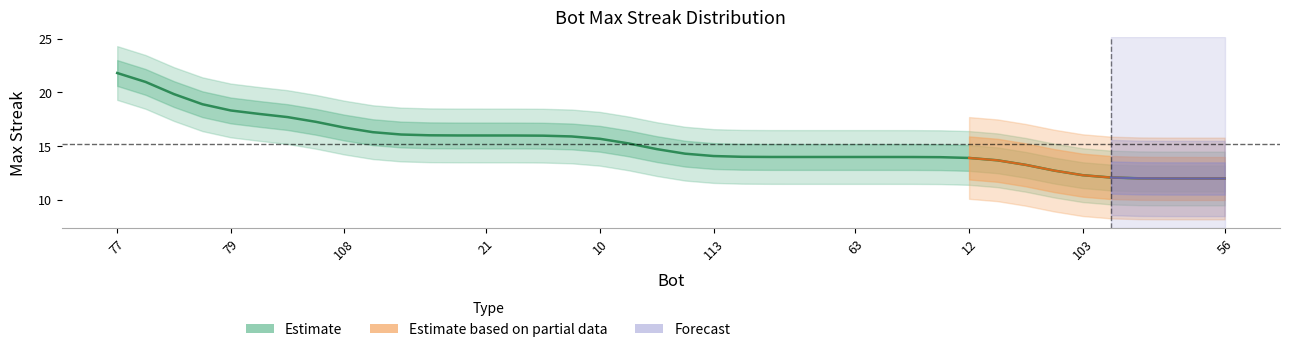

What is the difference between the maximum and minimum values?

9.8